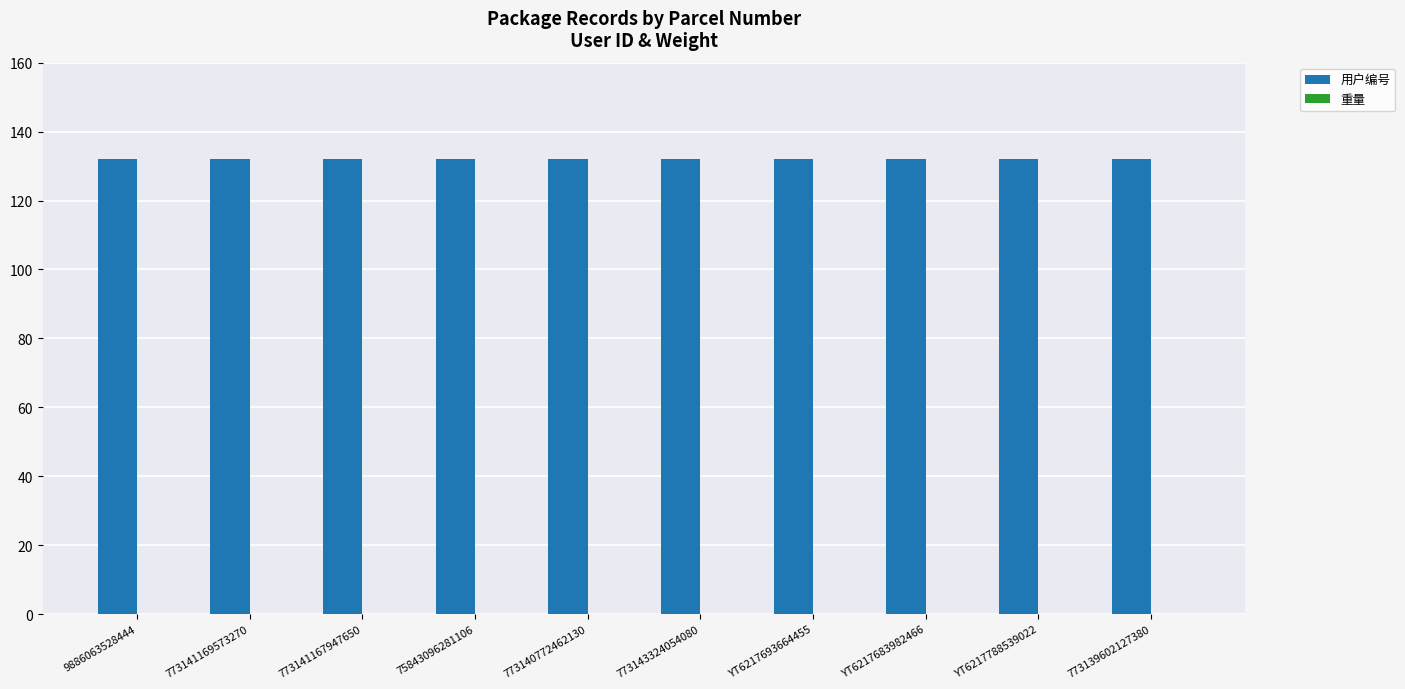

What is the average value of the 用户编号 series?

132